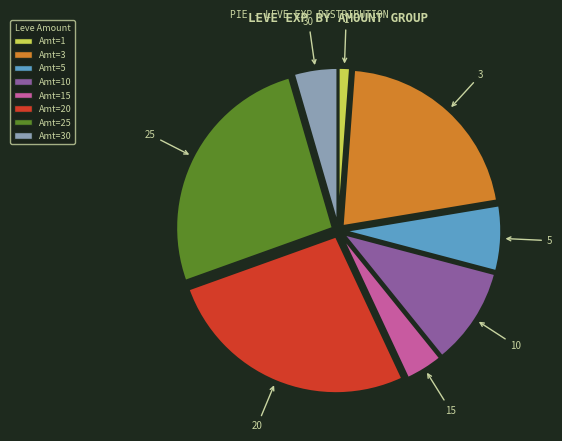

How many segments does this pie chart have?

8